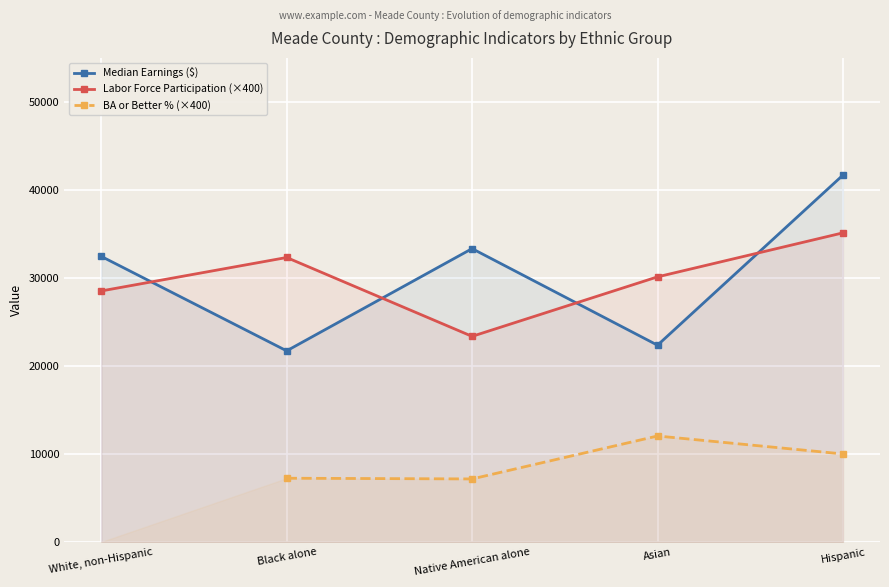

Between Hispanic and Native American alone, which is larger?

Hispanic